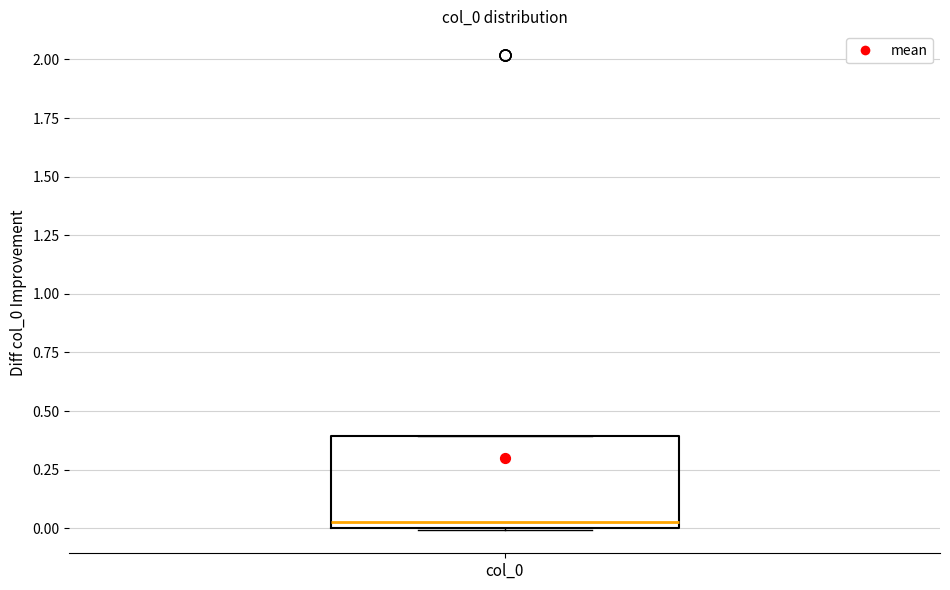

Read this box plot against the y-axis: the position of the median line, the range covered by the box, and the ends of both whiskers. The values are not printed on the chart, so give them approximately, as read against the axis.

median 0.05, box 0.00 to 0.40, whiskers 0.00 to 0.40